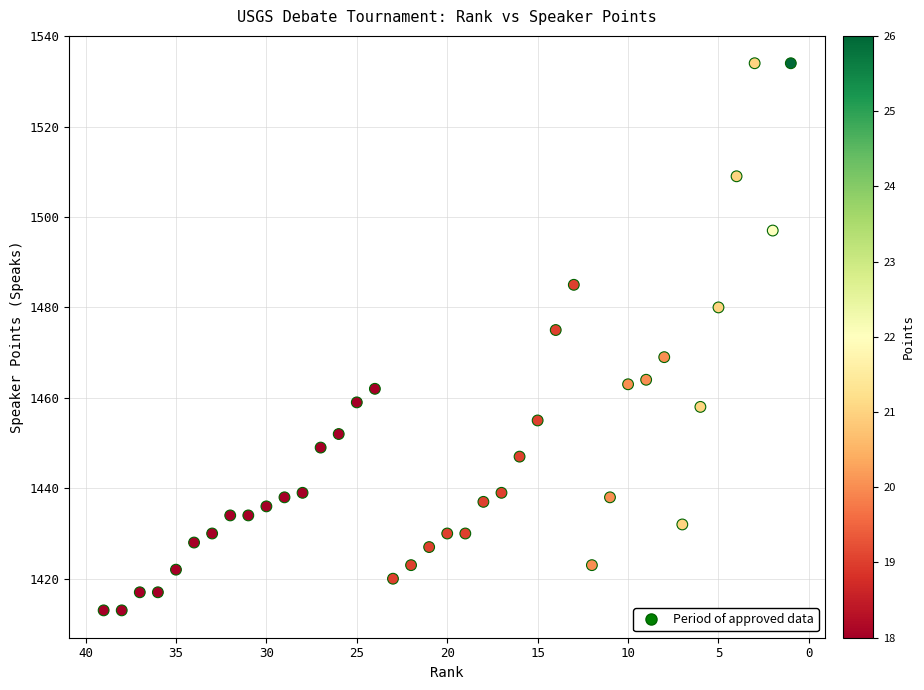

What is the range of X values (max minus min)?

38